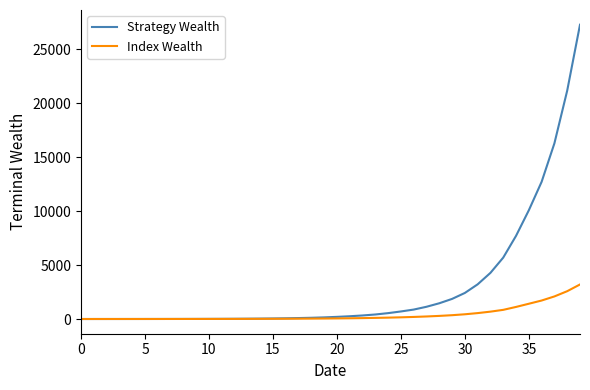

What are all the series names shown in the legend?

Strategy Wealth, Index Wealth